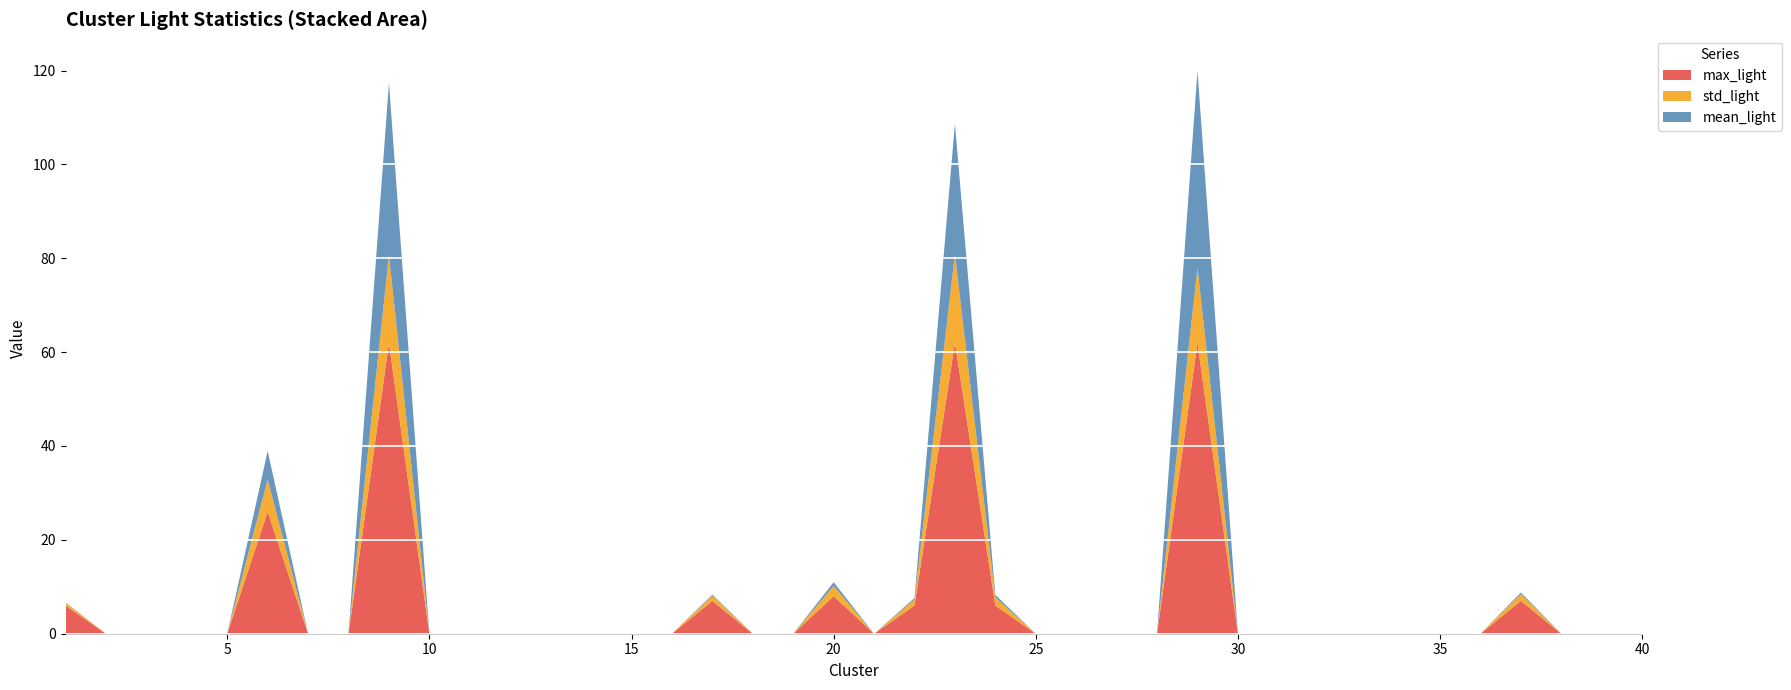

Reading left to right, what are all the values shown in this chart?

mean_light: 0.1	0.0	0.0	0.0	0.0	6.1	0.0	0.0	36.7	0.0	0.0	0.0	0.0	0.0	0.0	0.0	0.2	0.0	0.0	0.8	0.0	0.3	27.8	0.5	0.0	0.0	0.0	0.0	41.9	0.0	0.0	0.0	0.0	0.0	0.0	0.0	0.3	0.0	0.0	0.0
std_light: 0.6	0.0	0.0	0.0	0.0	6.8	0.0	0.0	18.7	0.0	0.0	0.0	0.0	0.0	0.0	0.0	1.1	0.0	0.0	2.2	0.0	1.3	18.8	1.7	0.0	0.0	0.0	0.0	16.0	0.0	0.0	0.0	0.0	0.0	0.0	0.0	1.4	0.0	0.0	0.0
max_light: 6.0	0.0	0.0	0.0	0.0	26.0	0.0	0.0	62.0	0.0	0.0	0.0	0.0	0.0	0.0	0.0	7.0	0.0	0.0	8.0	0.0	6.0	62.0	6.0	0.0	0.0	0.0	0.0	62.0	0.0	0.0	0.0	0.0	0.0	0.0	0.0	7.0	0.0	0.0	0.0